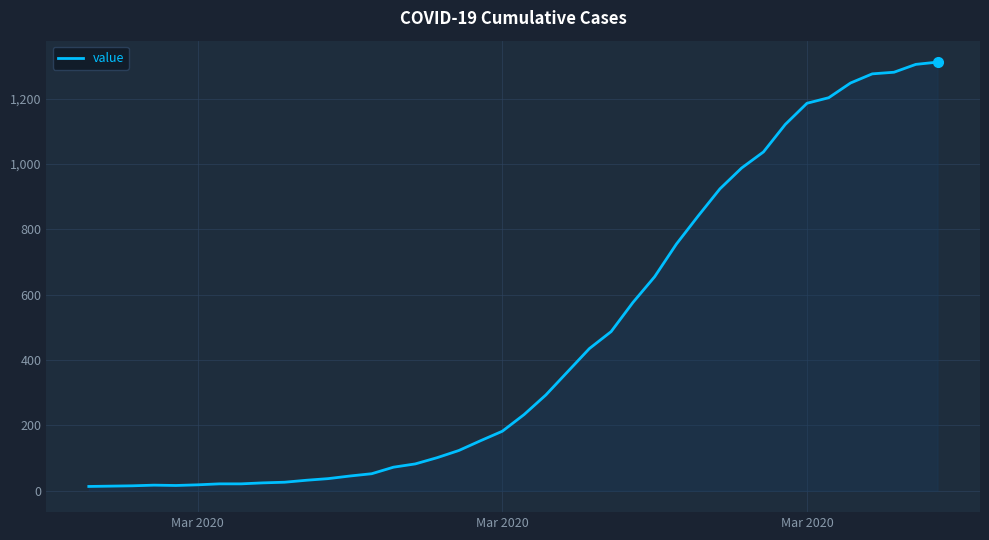

What is the maximum value shown in the chart?

1312